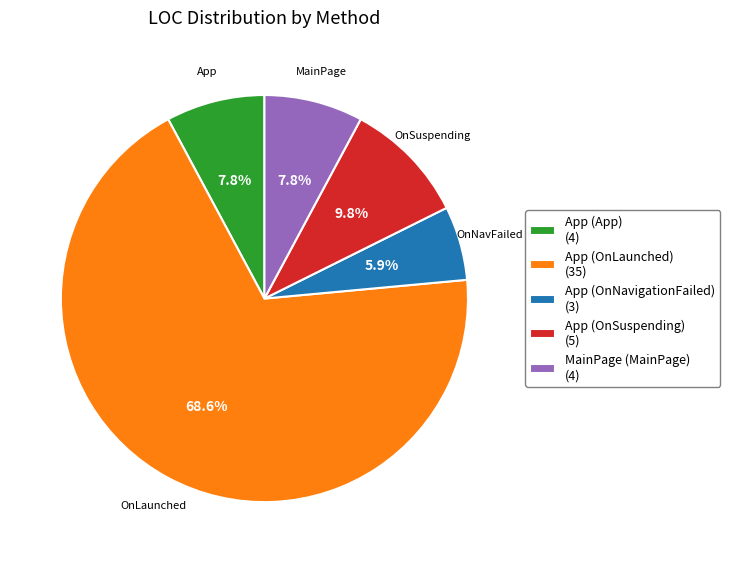

True or false: App (OnLaunched) accounts for 69% of the total.

True